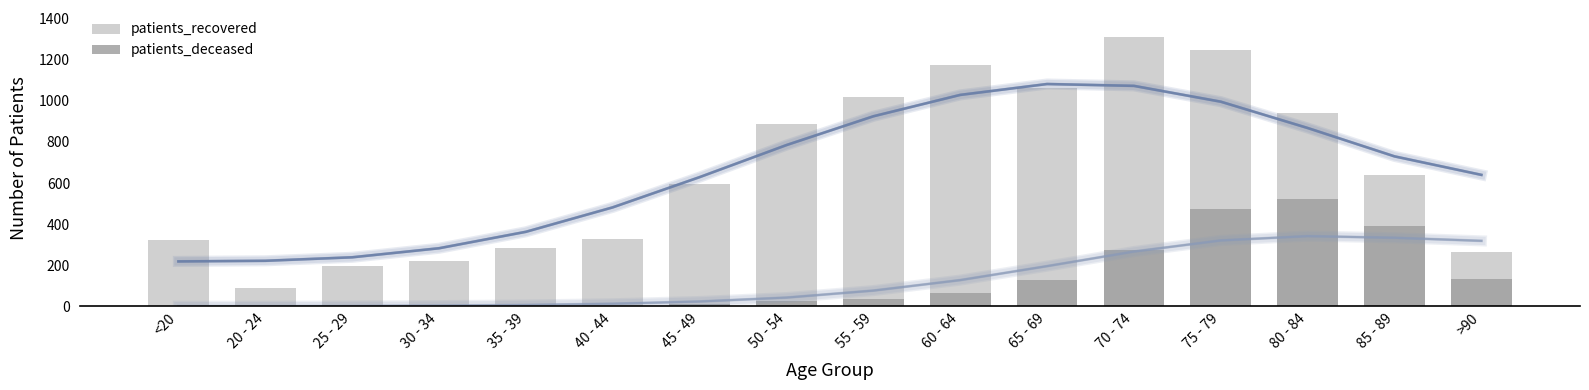

Reading left to right, transcribe all the data shown in this chart.

patients_recovered: 323	88	195	219	284	327	594	886	1017	1173	1064	1311	1249	942	639	263
patients_deceased: 2	0	1	3	4	3	12	28	37	63	131	275	476	524	393	134